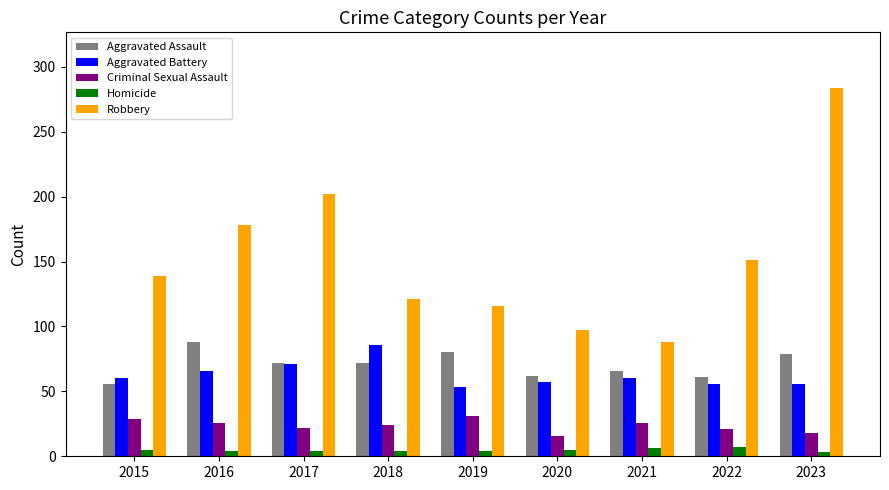

How many data points in Aggravated Assault are less than 72?

4